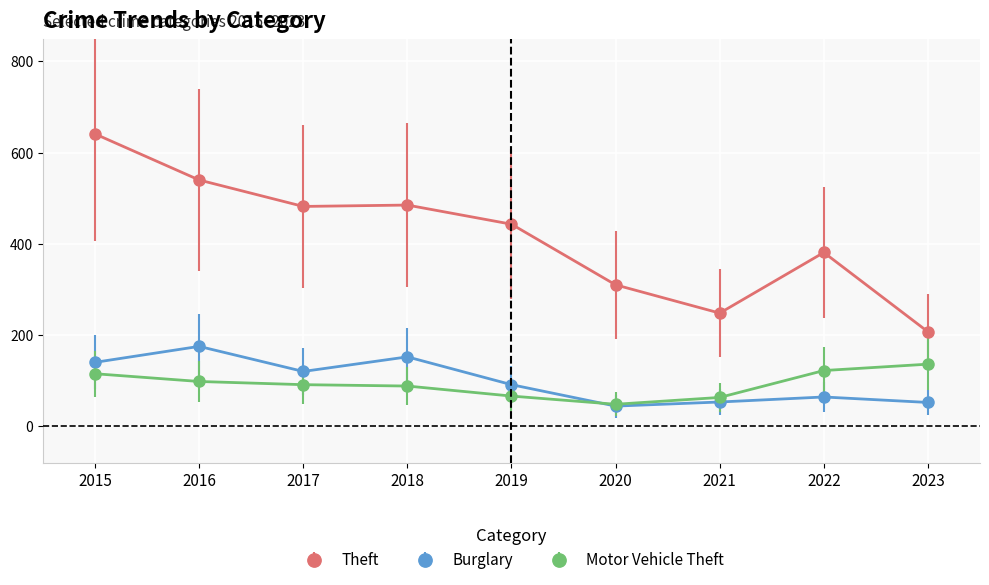

Is the value of Motor Vehicle Theft at 2023 greater than the value of Theft at 2022?

No